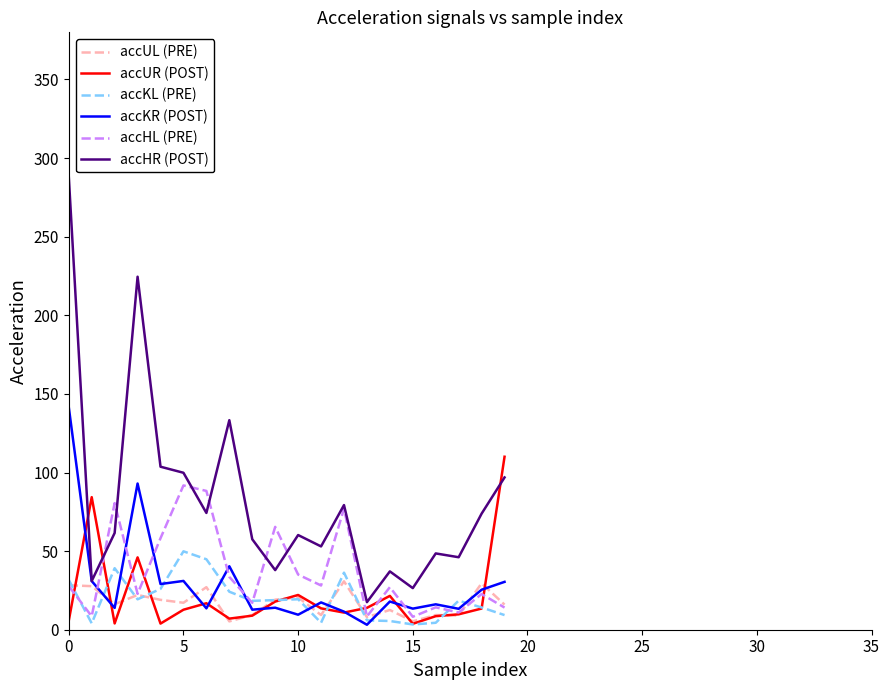

What is the average value of the accHR (POST) series?

82.5